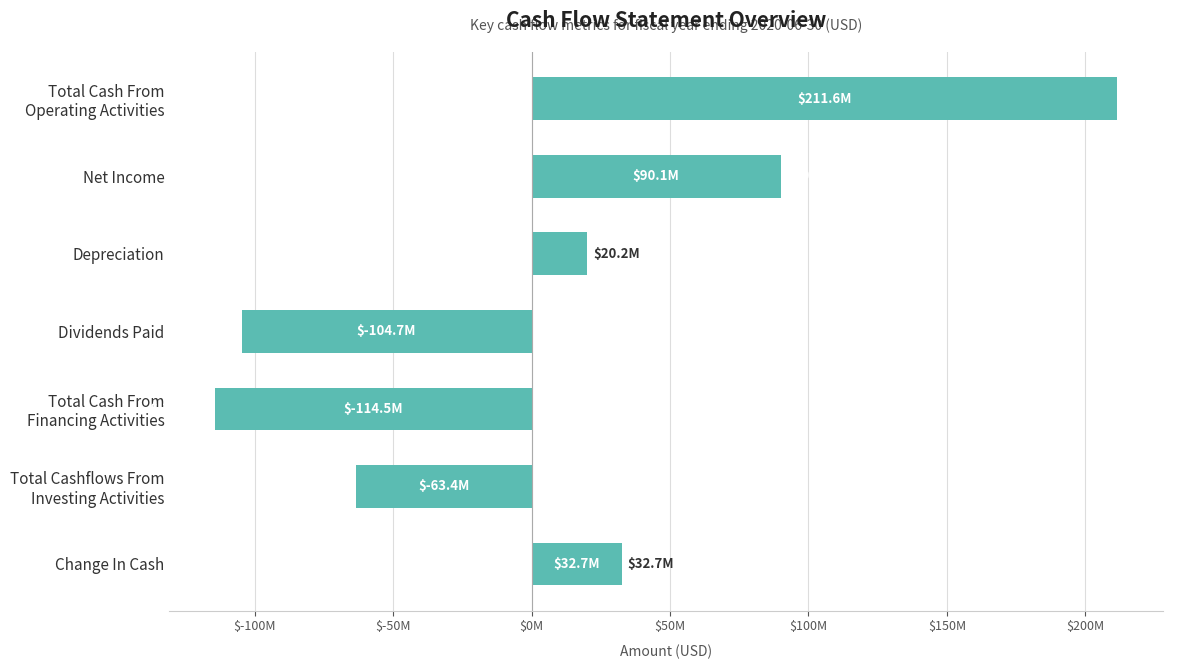

Are the bars horizontal?

Yes